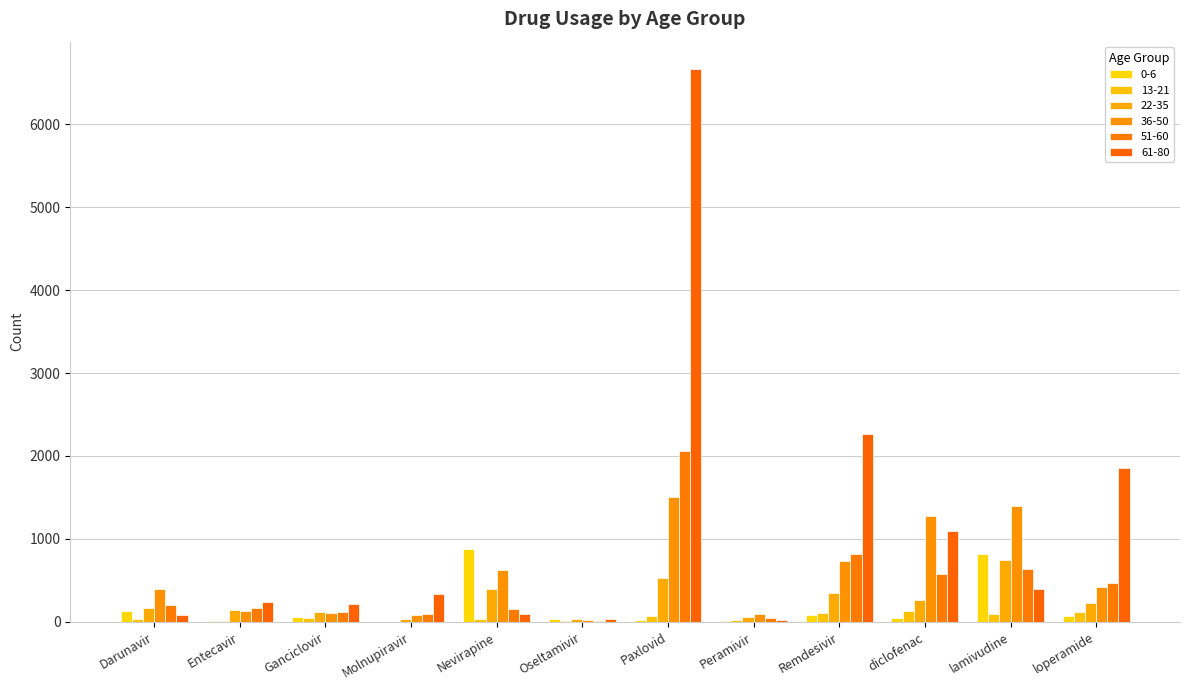

What is the approximate value of 51-60 at loperamide, to the nearest 50?

450